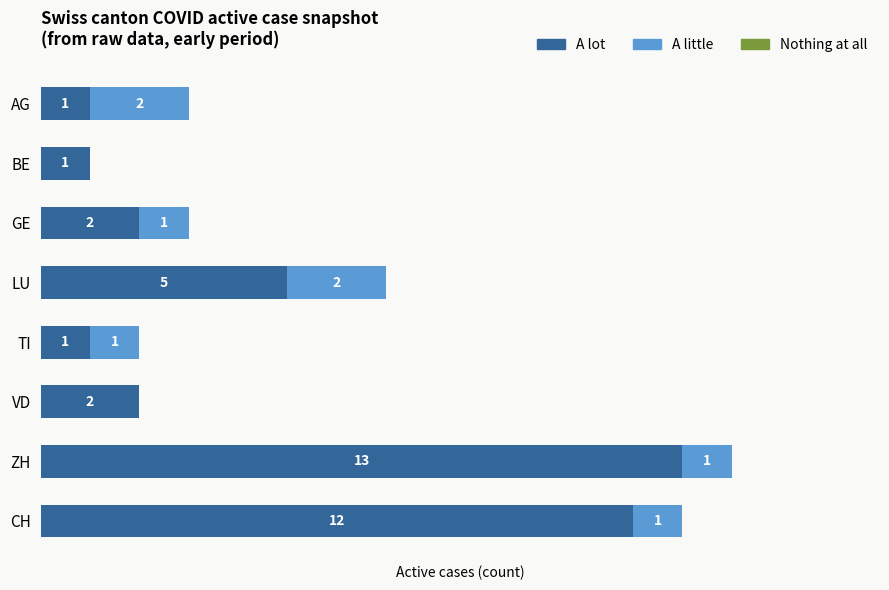

At which label is A lot closest to 7?

LU